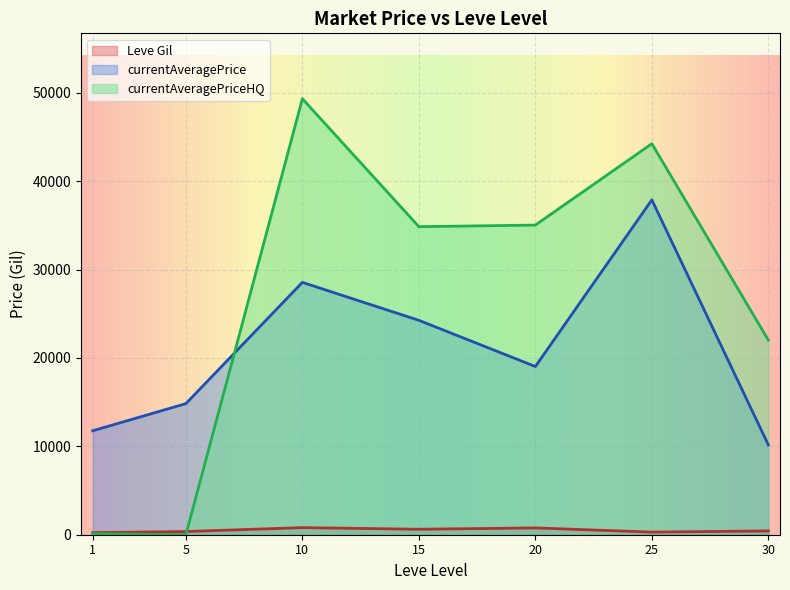

What is the difference between the maximum and second lowest values in the currentAveragePrice series?

26130.7